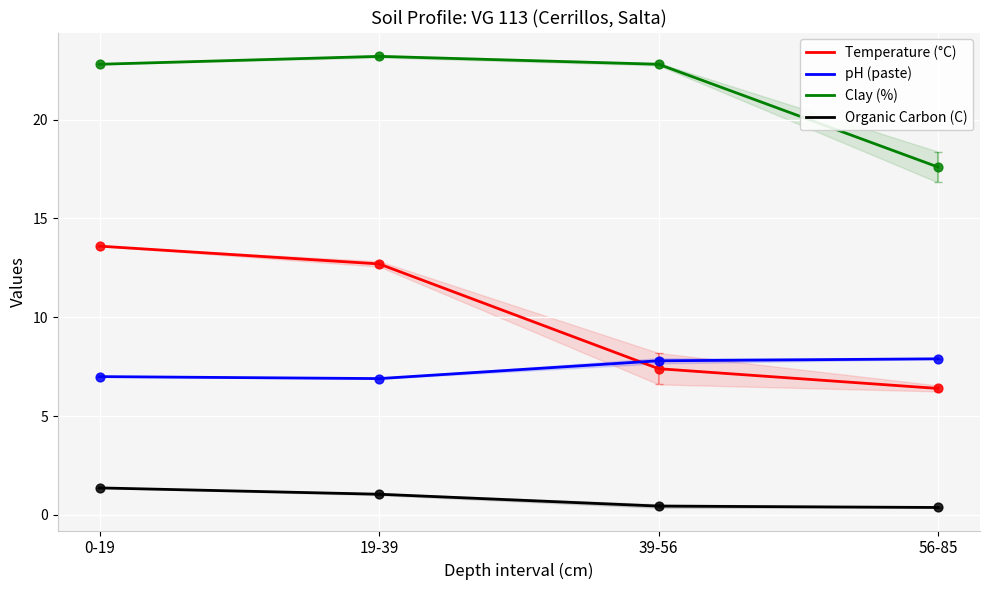

Is the value of Organic Carbon (C) at 39-56 greater than the value of Clay (%) at 56-85?

No